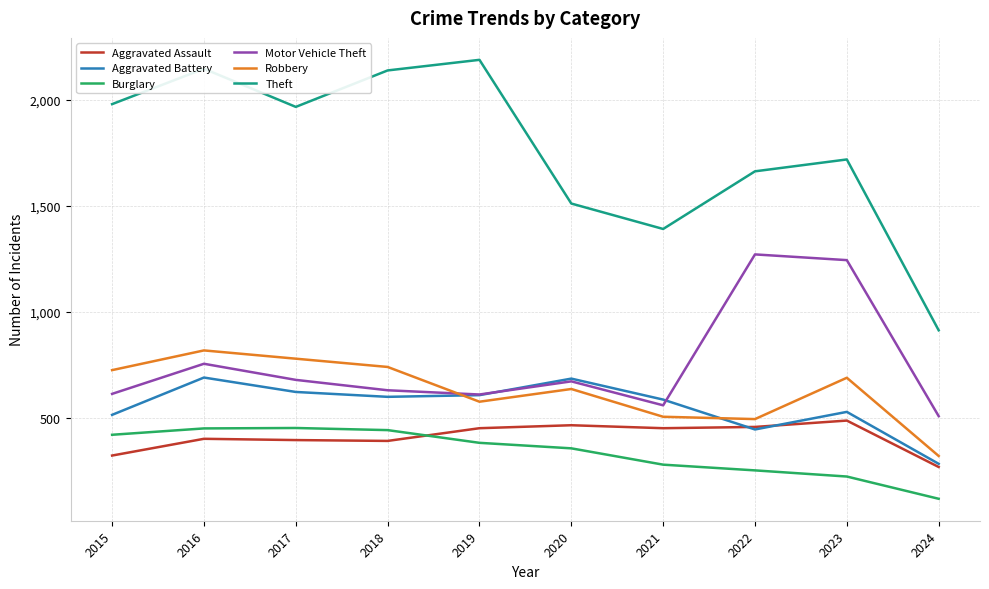

True or false: Motor Vehicle Theft and Theft cross at least once.

False